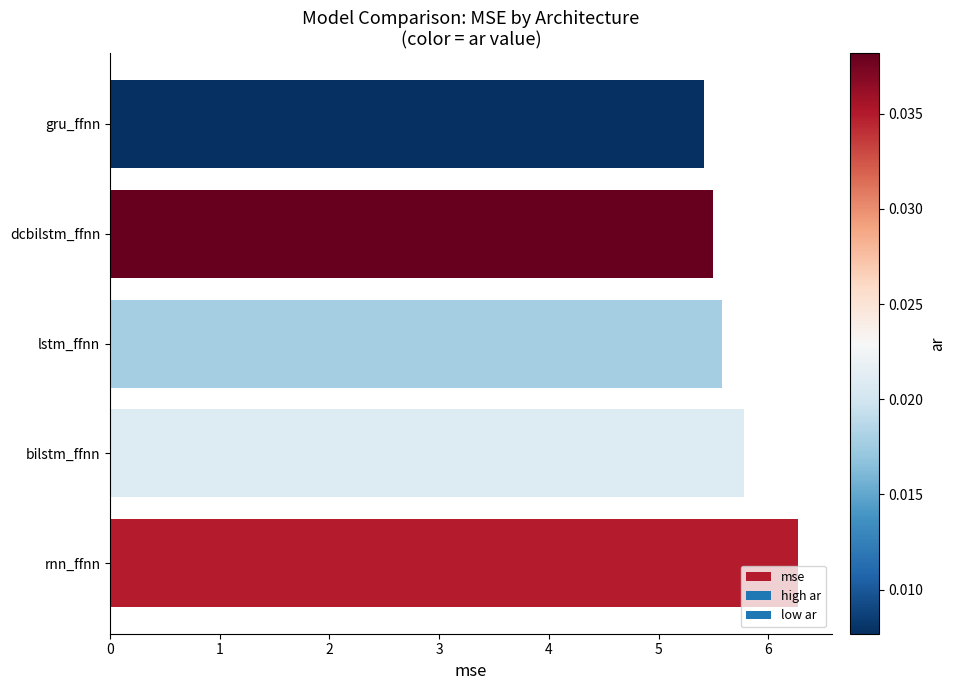

Are the bars grouped side by side (vs. stacked)?

No